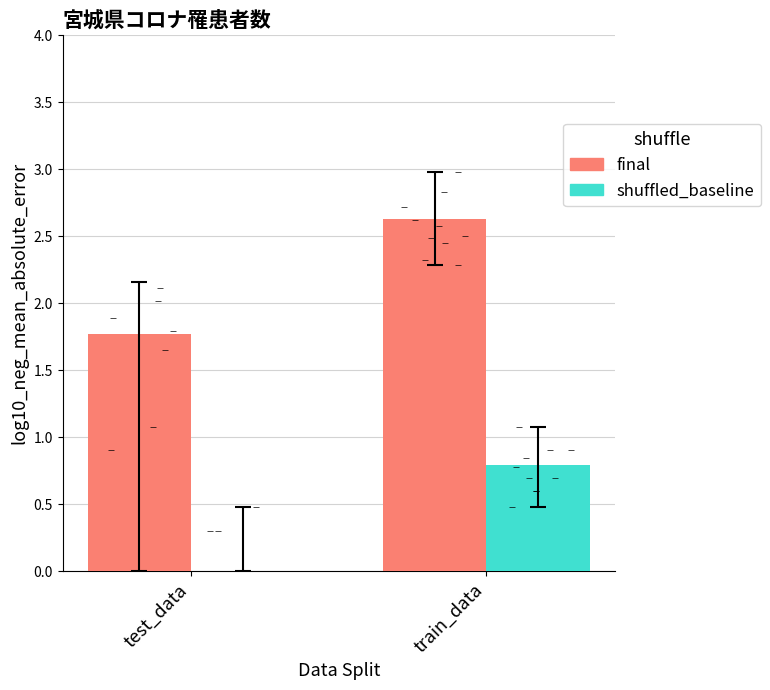

What are all the series names shown in the legend?

final, shuffled_baseline